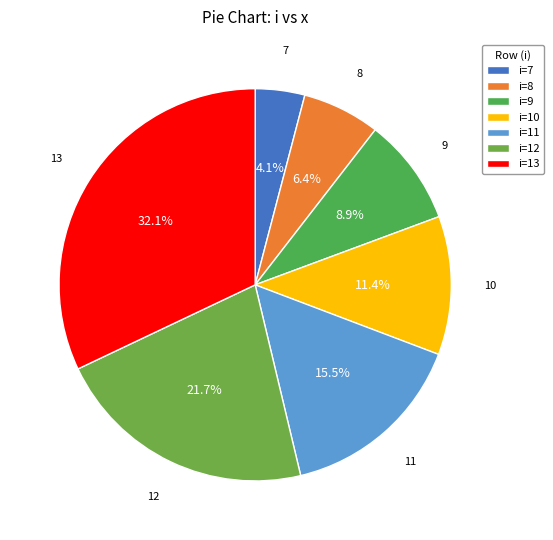

Does 12 account for over 50% of the chart?

No